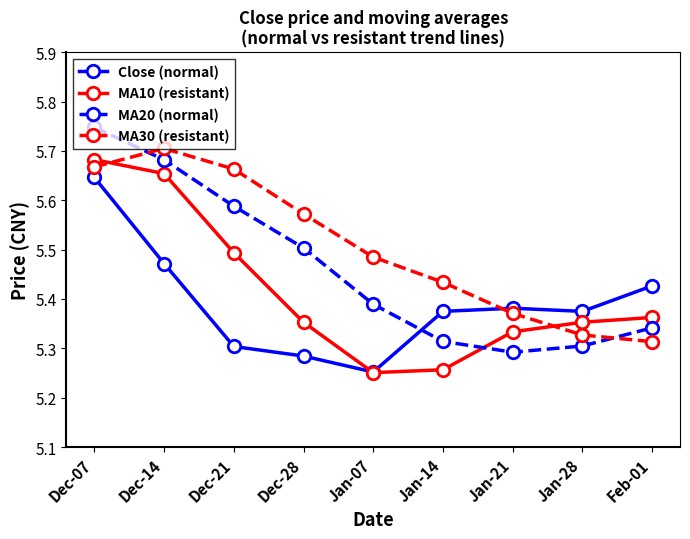

True or false: MA30 (resistant) and MA10 (resistant) cross at least once.

True